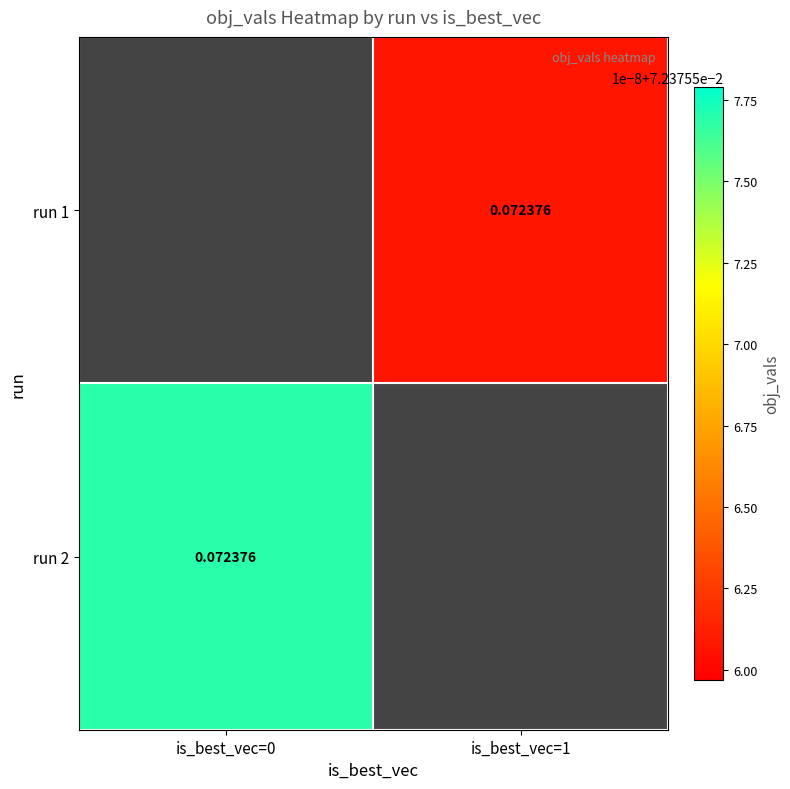

Is it true that run 2 equals 0.1 at is_best_vec=0?

True